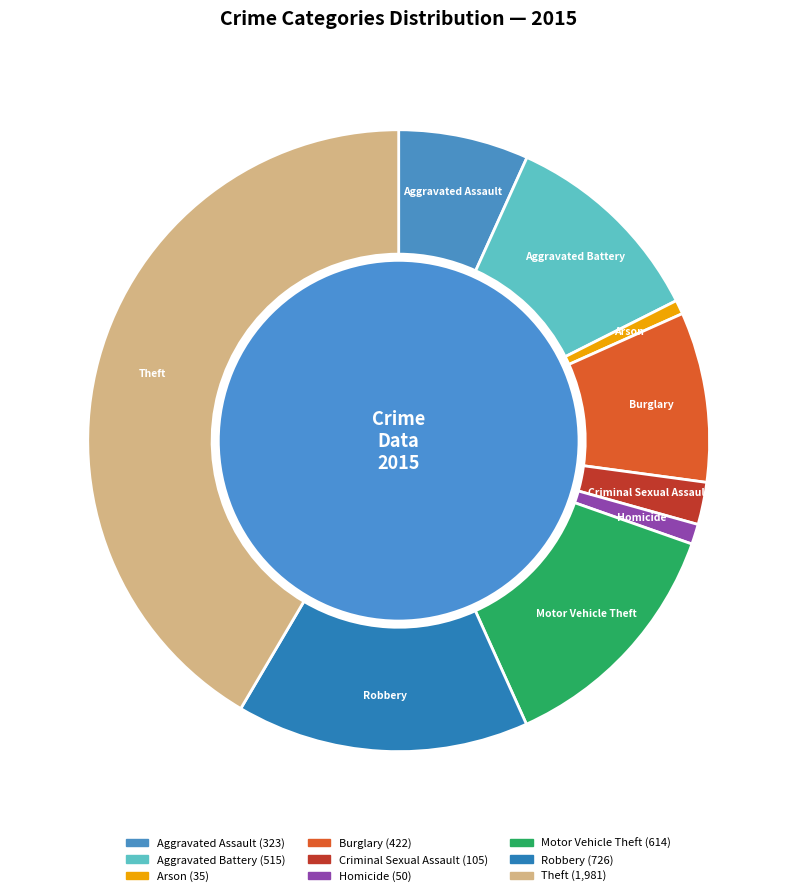

Which category has the smallest portion of the pie?

Arson